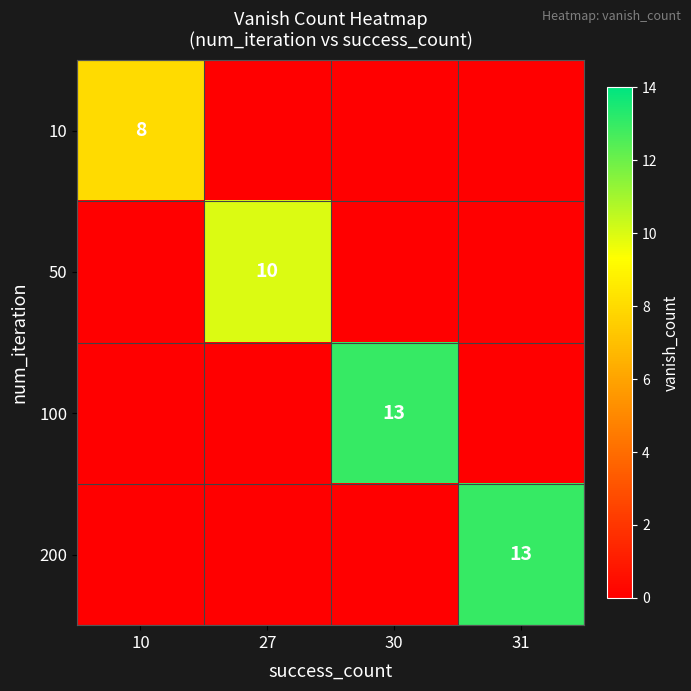

Between 10 and 30, which is larger?

10